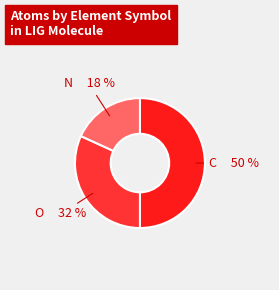

Is it true that O is 32% of the pie?

True